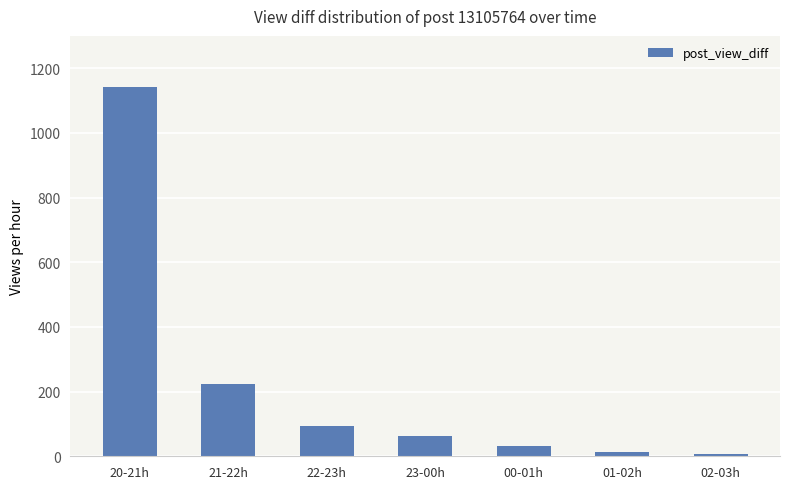

Does the chart contain any negative values?

No